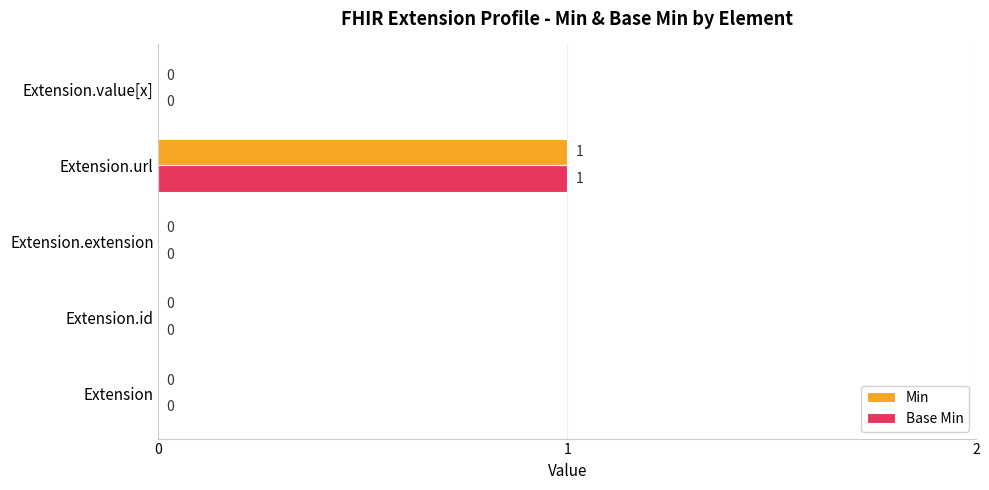

Is it true that Base Min equals 1 at Extension.value[x]?

False